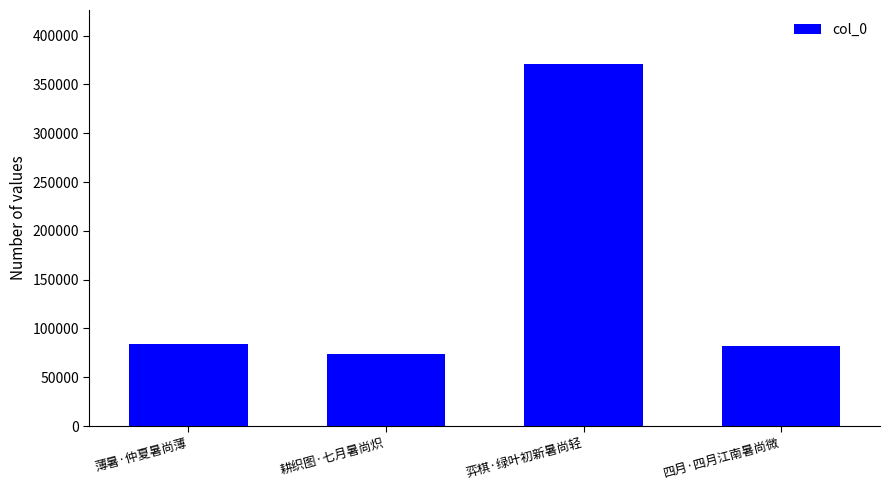

What is the maximum value shown in the chart?

370669